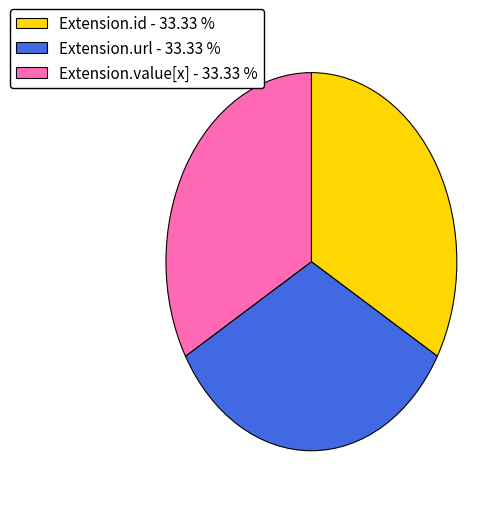

Do Extension.value[x] - 33.33 % and Extension.id - 33.33 % together represent more than half of the pie?

Yes